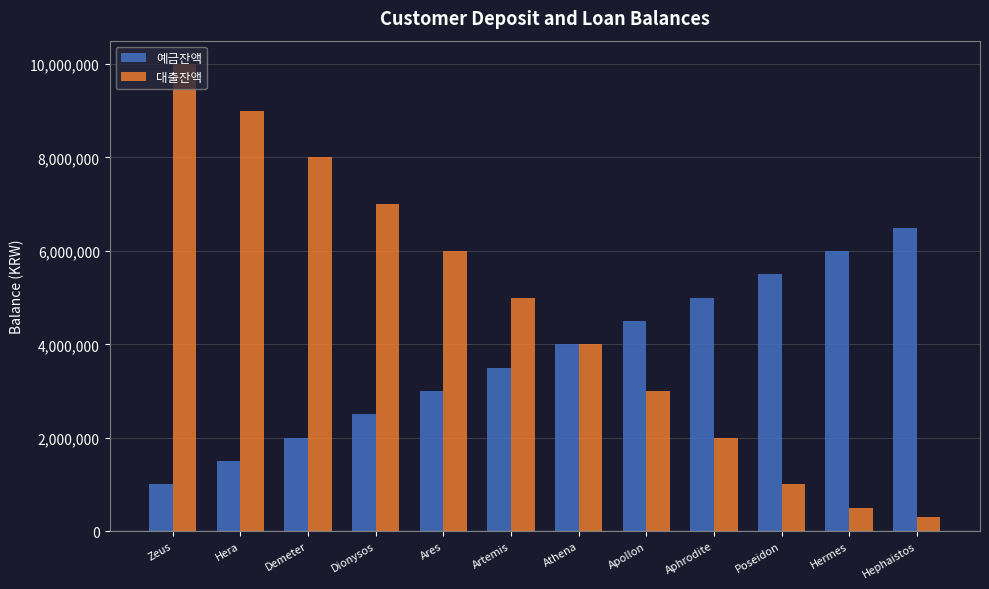

List the labels in order of 대출잔액 value, largest first.

Zeus, Hera, Demeter, Dionysos, Ares, Artemis, Athena, Apollon, Aphrodite, Poseidon, Hermes, Hephaistos